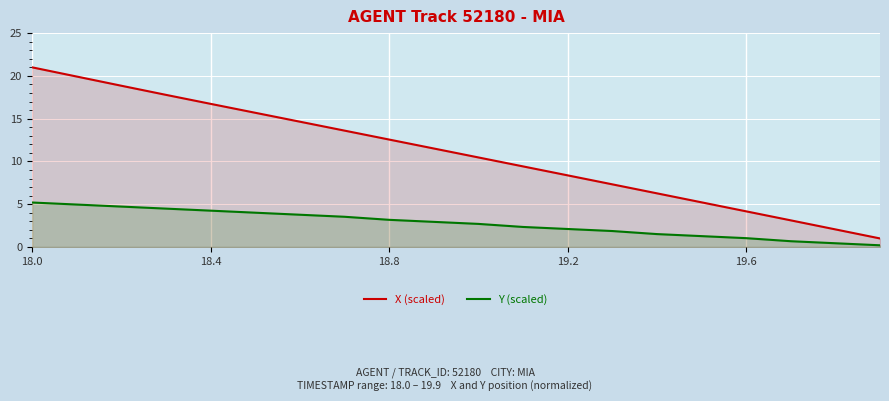

What is the minimum value shown in the chart?

0.2